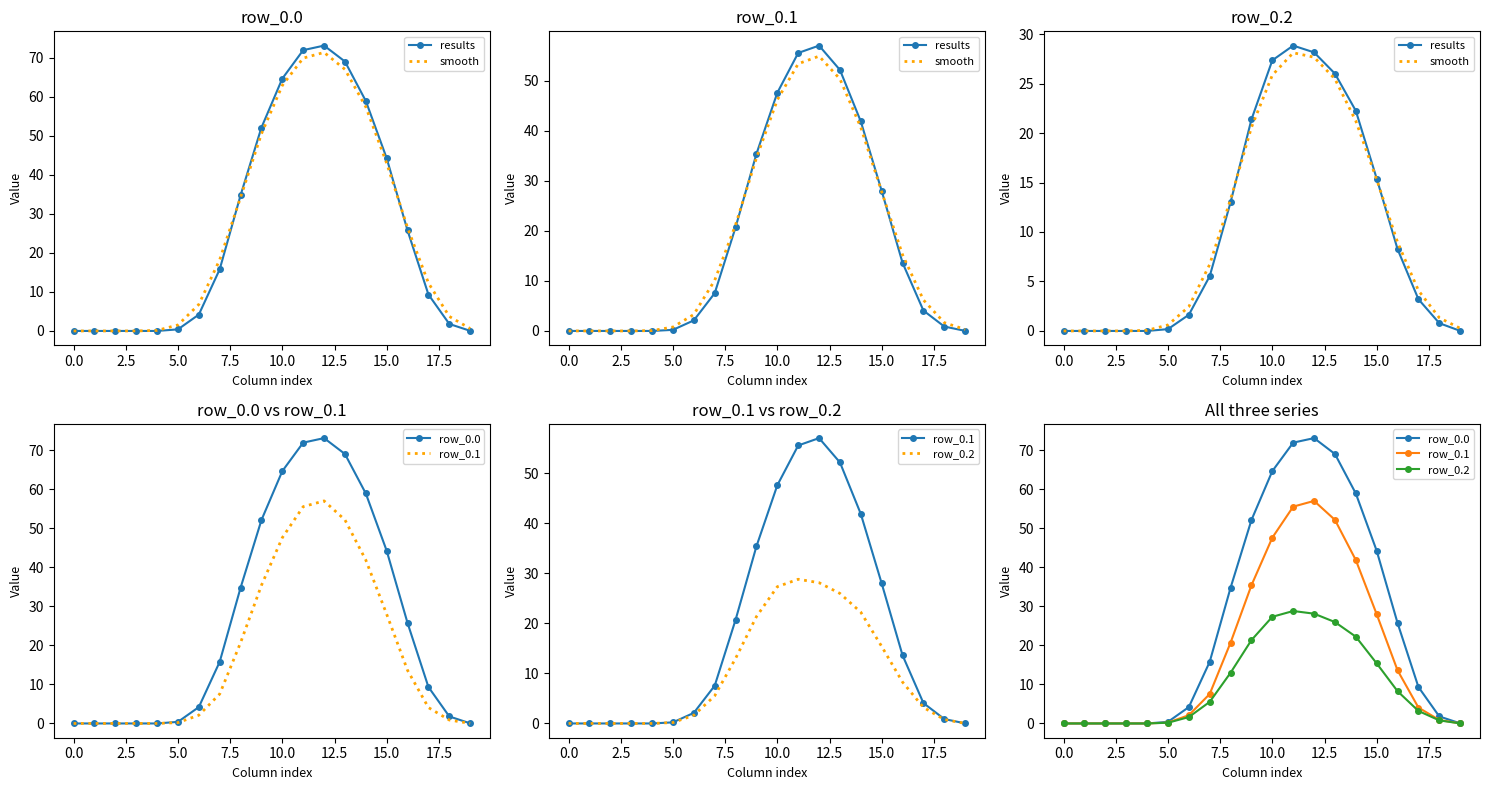

Where is the first local maximum for row_0.1?

12